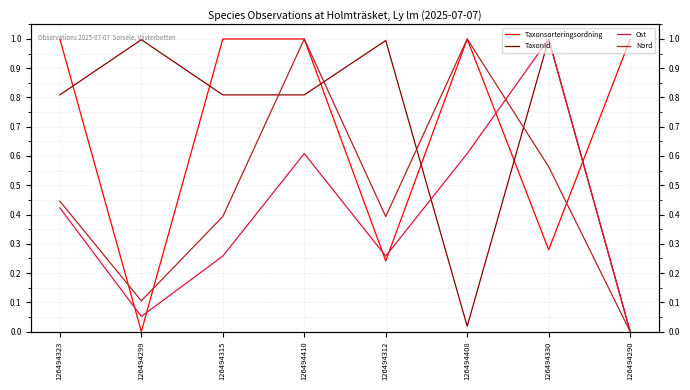

Where is TaxonId nearest to the value 0?

126494290